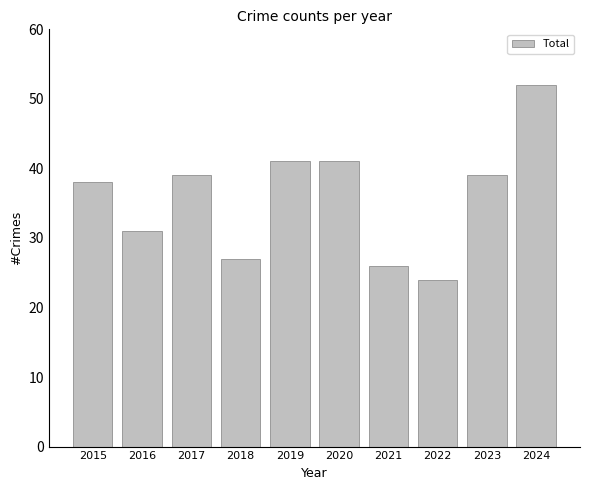

The chart shows a value of 41 at 2019. True or false?

True